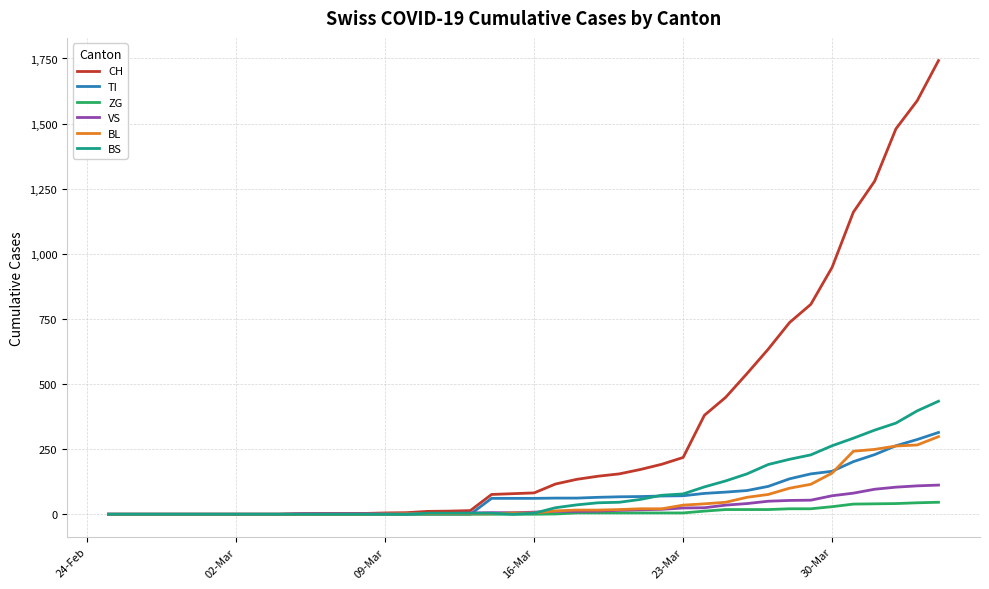

True or false: TI and BS cross at least once.

True